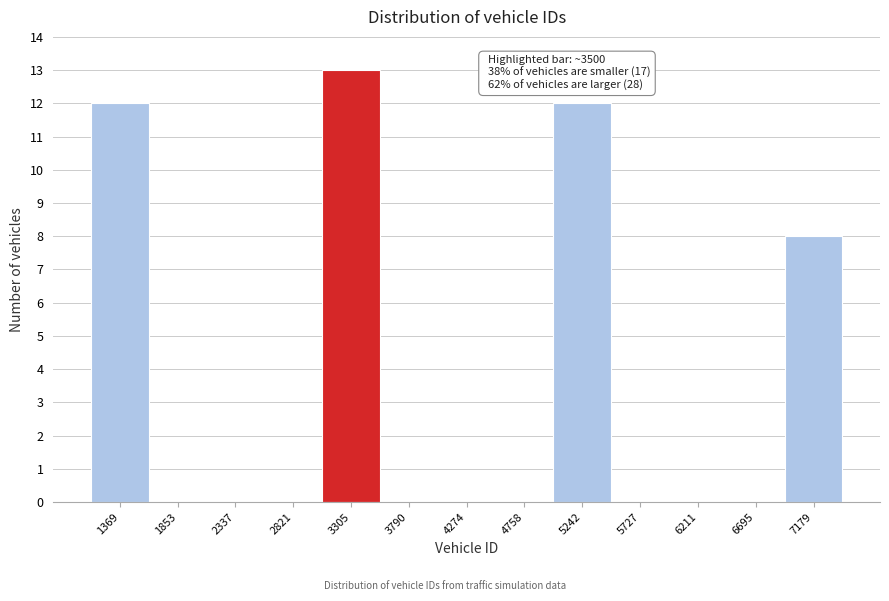

Reading left to right, extract all data points from this chart.

1369=12	1853=0	2337=0	2821=0	3305=13	3790=0	4274=0	4758=0	5242=12	5727=0	6211=0	6695=0	7179=8